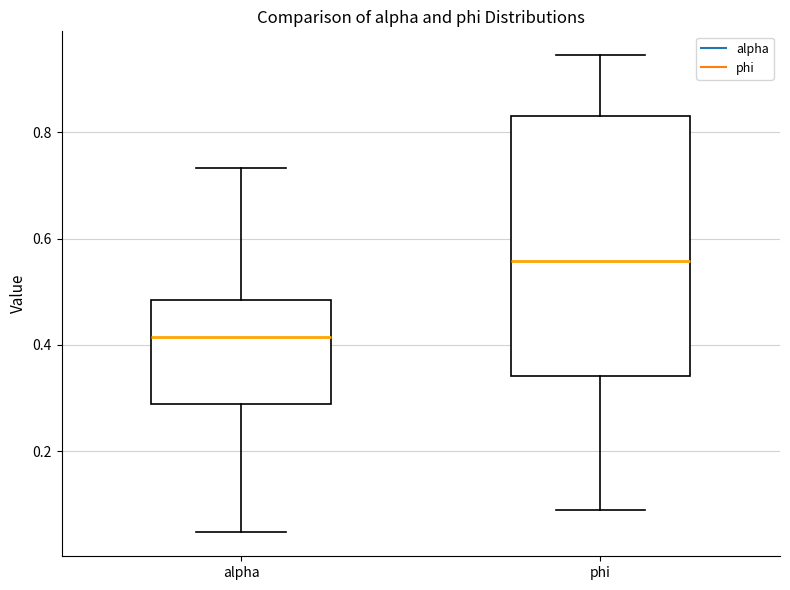

Reading left to right, transcribe this box plot: for each box, give where its median line is, the range the box spans, and where its two whiskers end, as read against the y-axis. The values are not printed on the chart, so give them approximately, as read against the axis.

alpha: median 0.42, box 0.28 to 0.48, whiskers 0.04 to 0.74
phi: median 0.56, box 0.34 to 0.84, whiskers 0.10 to 0.94